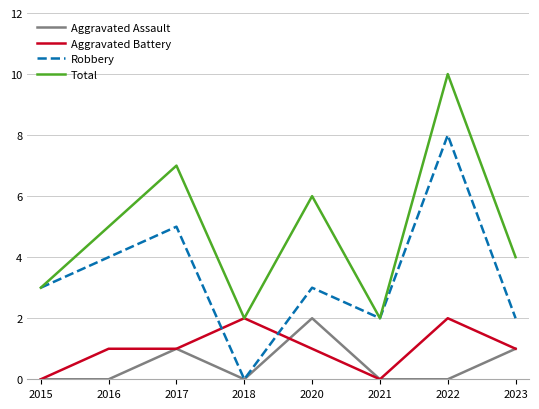

Which series changed the most between 2015 and 2020?

Total